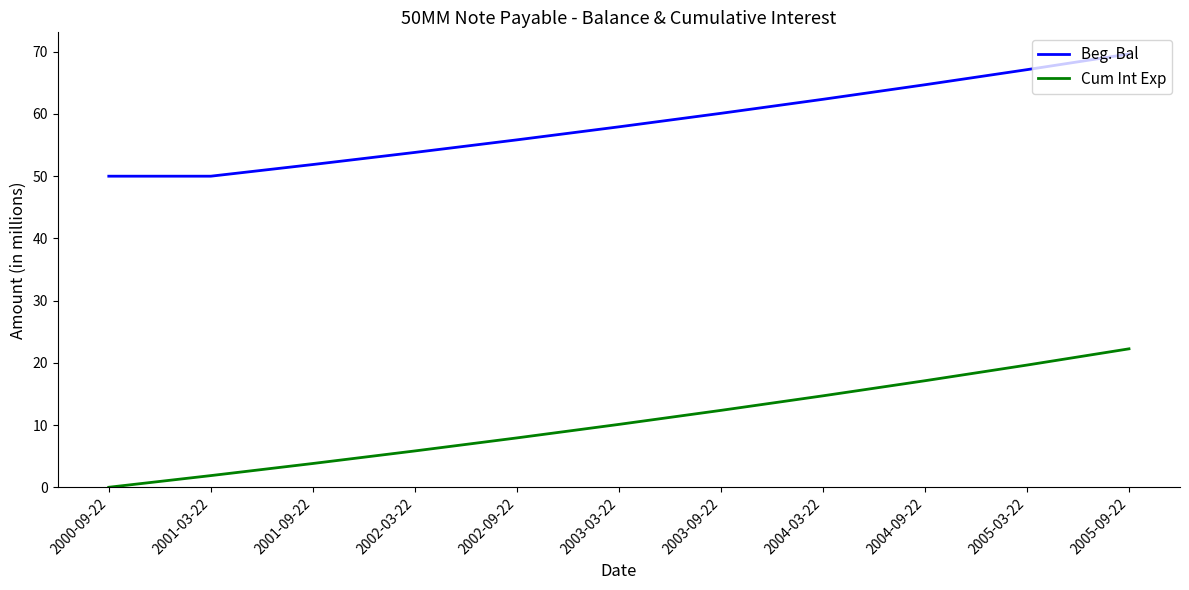

List the series in order of their overall mean, lowest first.

Cum Int Exp, Beg. Bal